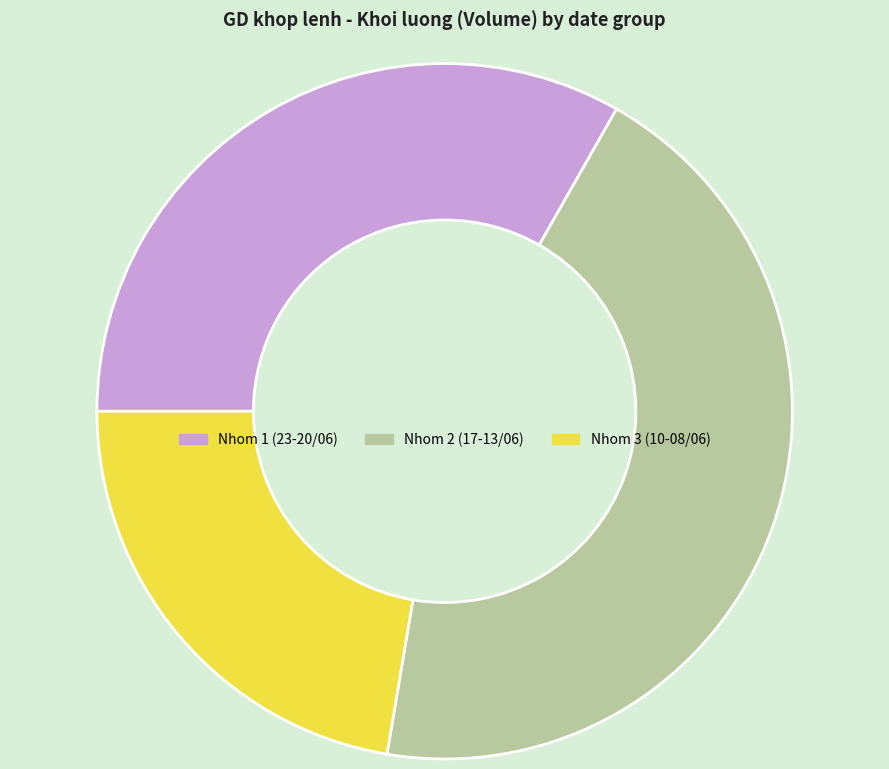

Is there a majority slice in this chart?

No